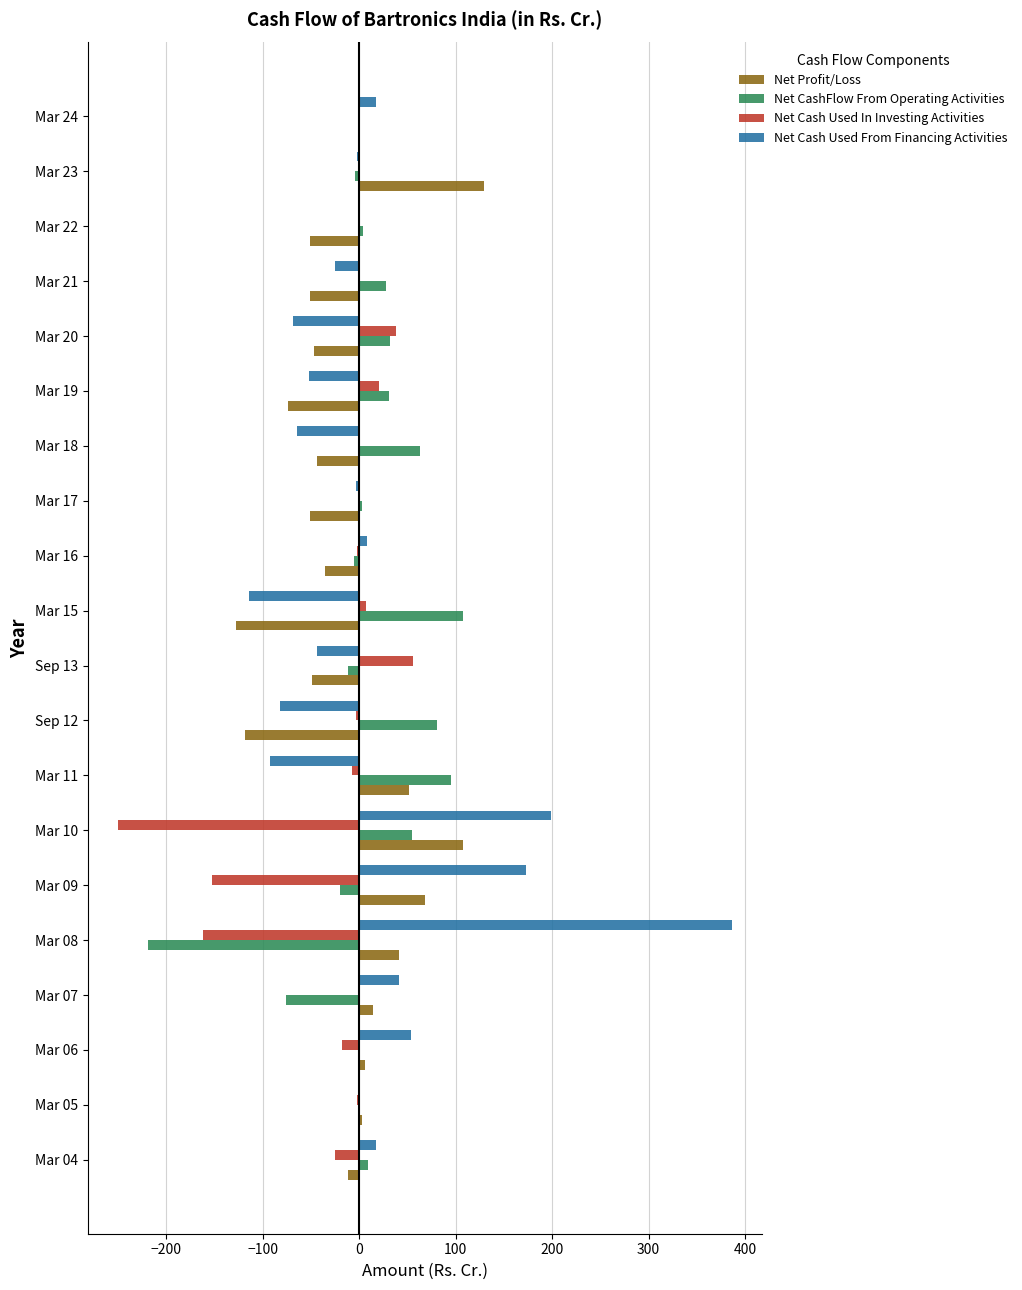

At which label does Net Cash Used From Financing Activities reach its peak?

Mar 08